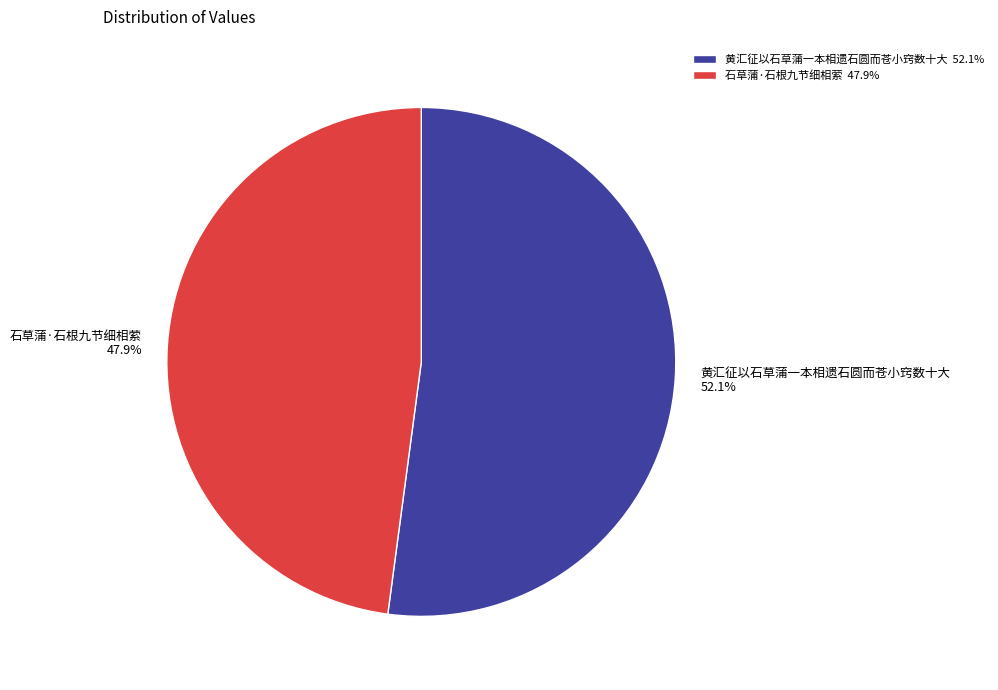

What is the ratio of the value at 石草蒲·石根九节细相萦 47.9% to the value at 黄汇征以石草蒲一本相遗石圆而苍小窍数十大 52.1%?

0.9